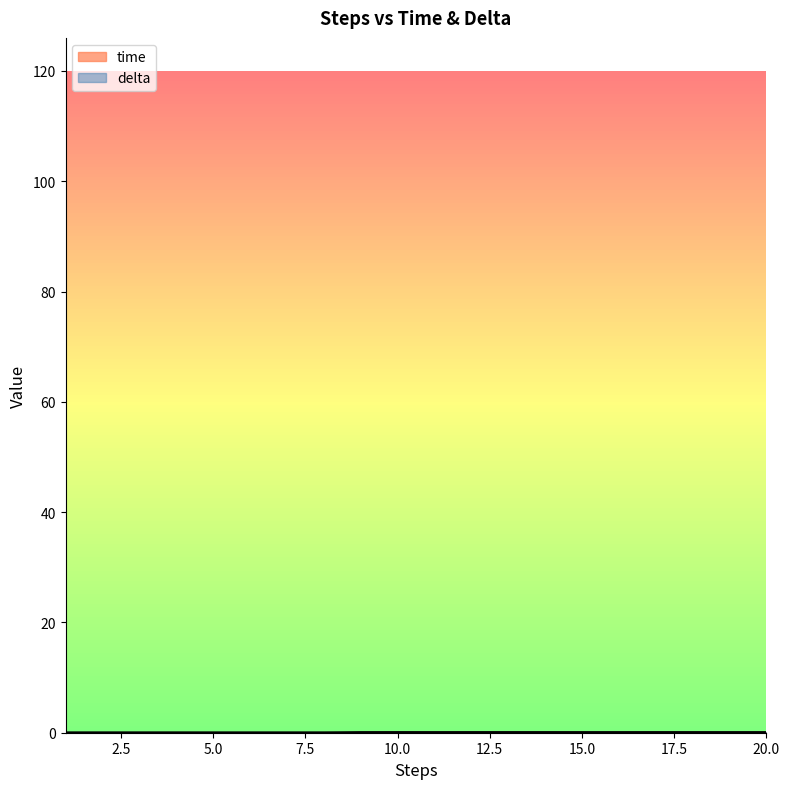

Reading left to right, what are all the values shown in this chart?

time: 0.0	0.0	0.0	0.0	0.0	0.0	0.0	0.0	0.0	0.0	0.0	0.0	0.0	0.0	0.0	0.0	0.0	0.0	0.0	0.0
delta: 0.0	0.0	0.0	0.0	0.0	0.0	0.0	0.0	0.1	0.1	0.1	0.1	0.1	0.1	0.1	0.1	0.1	0.1	0.1	0.1